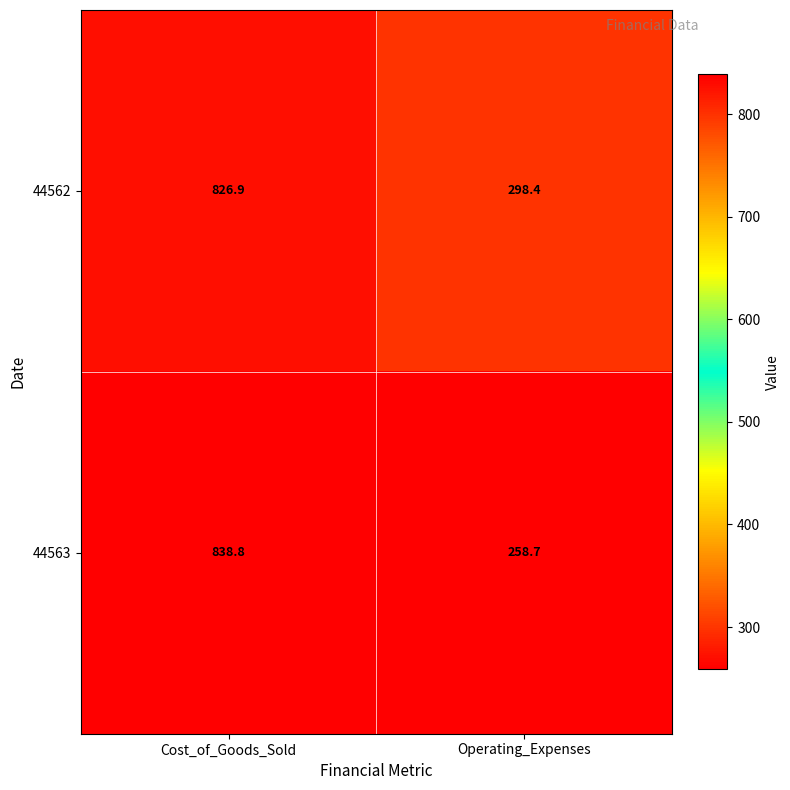

What is the difference between the maximum and minimum values in the 44562 series?

528.5